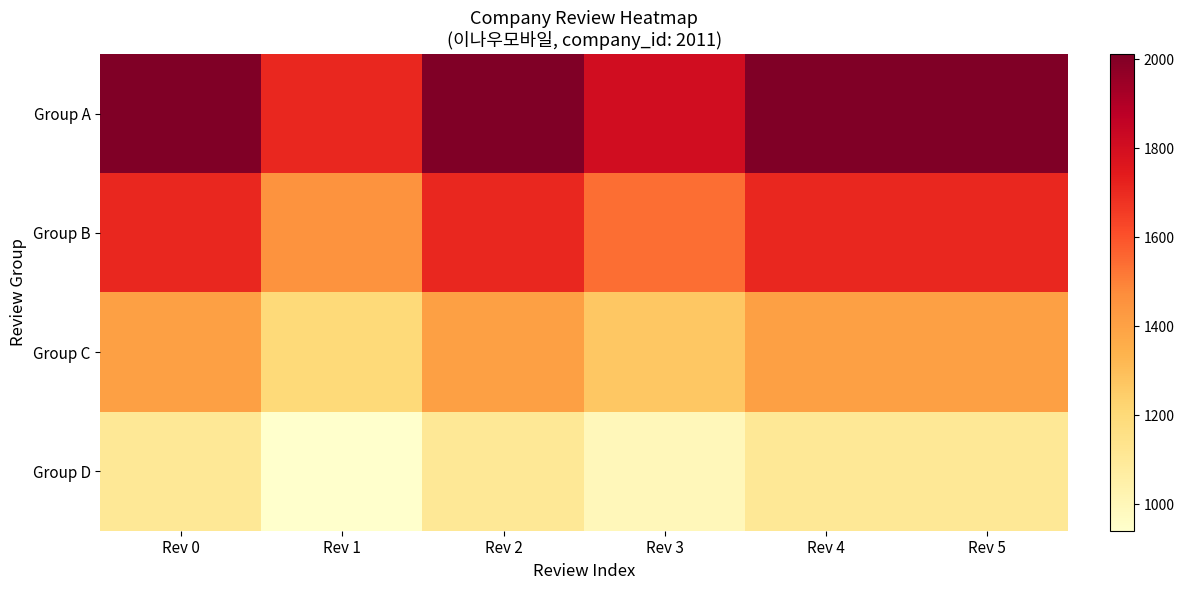

Reading right to left, what are all the values shown in this chart?

Group A: Rev 5=2011.0	Rev 4=2011.0	Rev 3=1809.9	Rev 2=2011.0	Rev 1=1709.3	Rev 0=2011.0
Group B: Rev 5=1709.3	Rev 4=1709.3	Rev 3=1538.4	Rev 2=1709.3	Rev 1=1452.9	Rev 0=1709.3
Group C: Rev 5=1407.7	Rev 4=1407.7	Rev 3=1266.9	Rev 2=1407.7	Rev 1=1196.5	Rev 0=1407.7
Group D: Rev 5=1106.1	Rev 4=1106.1	Rev 3=995.4	Rev 2=1106.1	Rev 1=940.1	Rev 0=1106.1